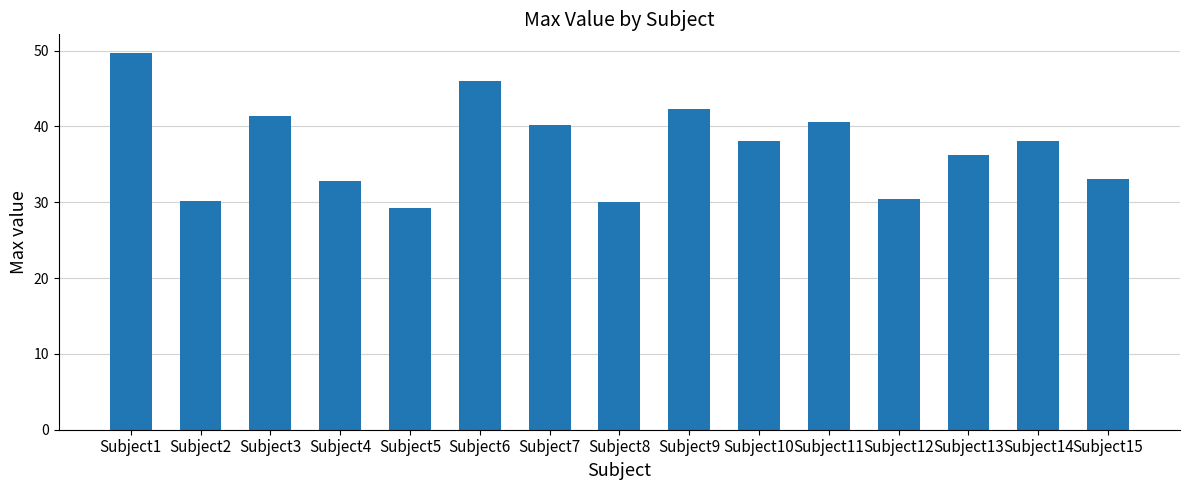

Read the value at Subject11.

40.6